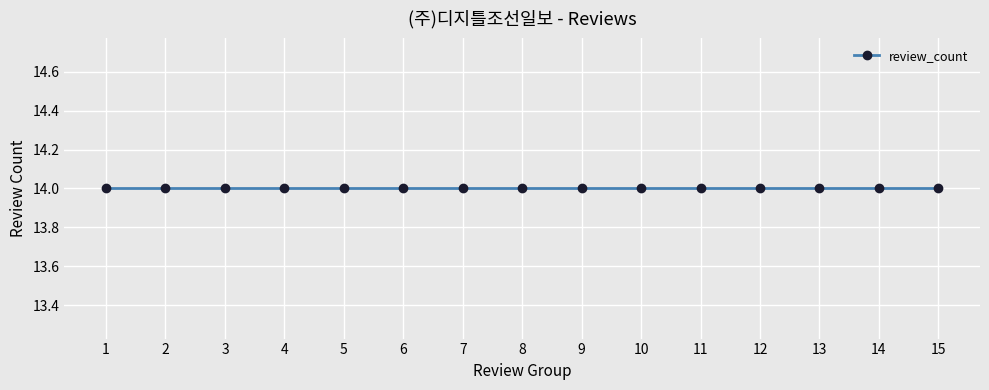

Rank the categories by value from lowest to highest.

15, 14, 13, 12, 11, 10, 9, 8, 7, 6, 5, 4, 3, 2, 1